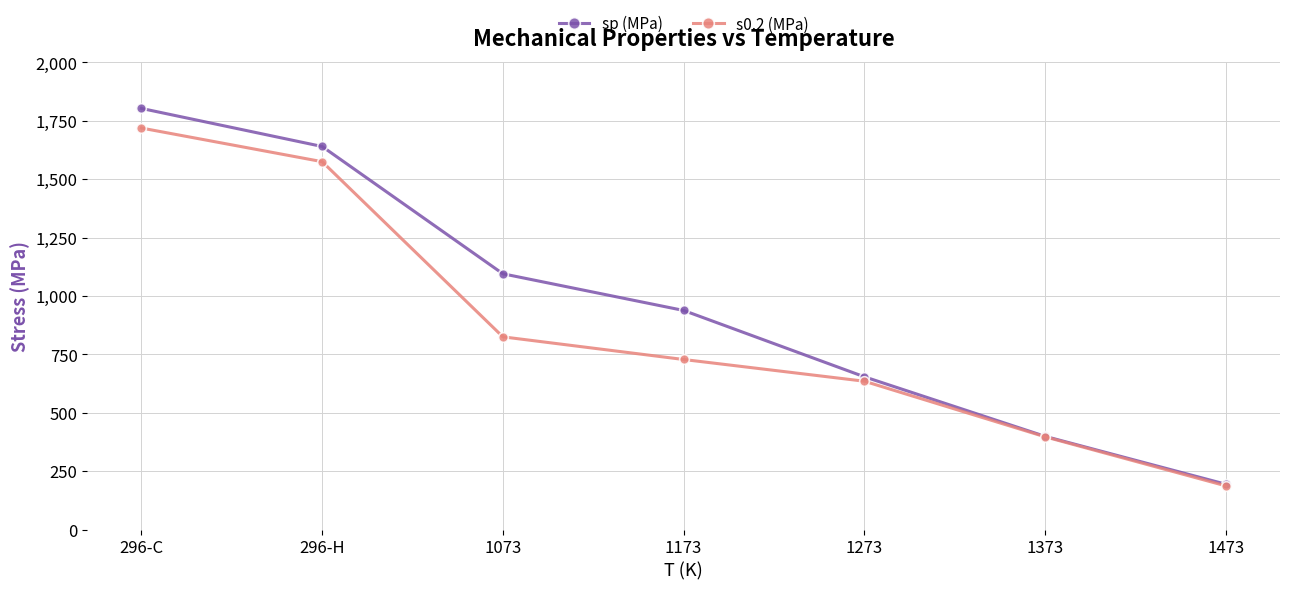

What is the sum of all sp (MPa) values?

6723